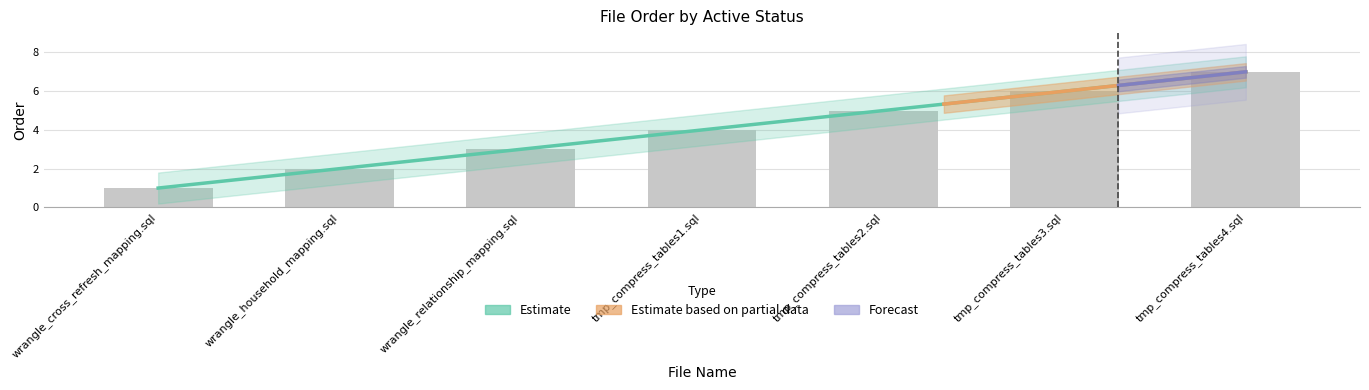

Reading left to right, transcribe all the data shown in this chart.

1	2	3	4	5	6	7